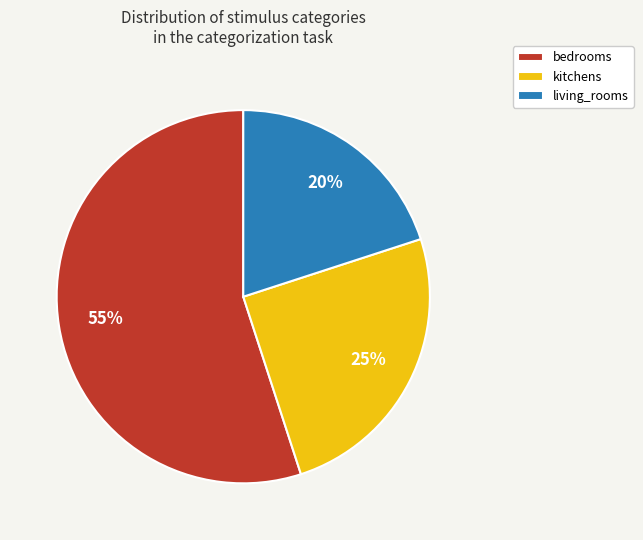

Is the sum of living_rooms and kitchens greater than half?

No